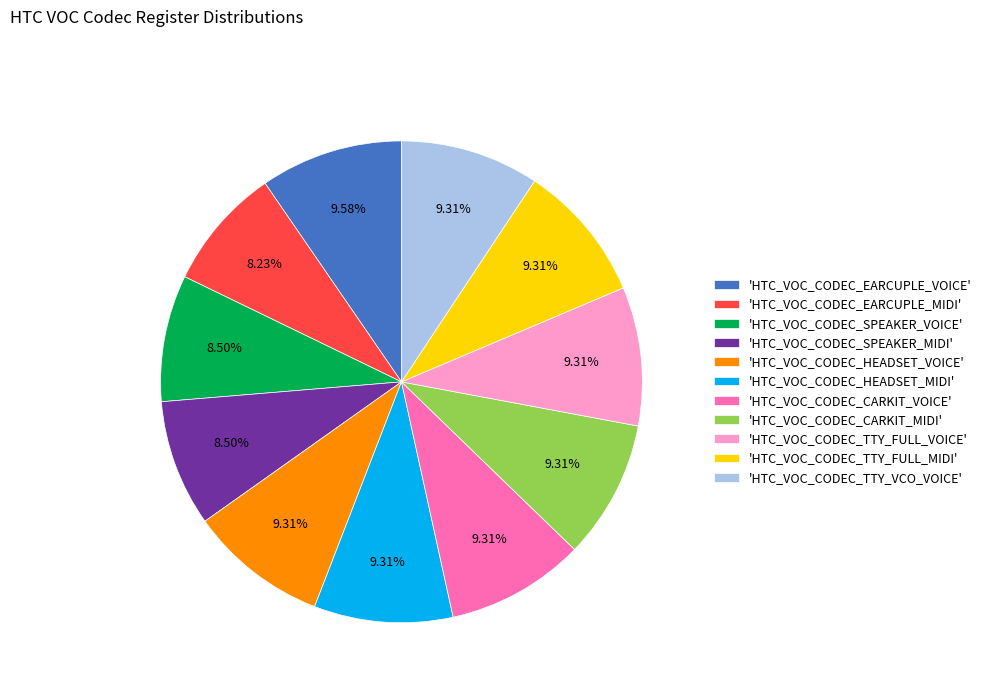

Does any single category account for the majority?

No